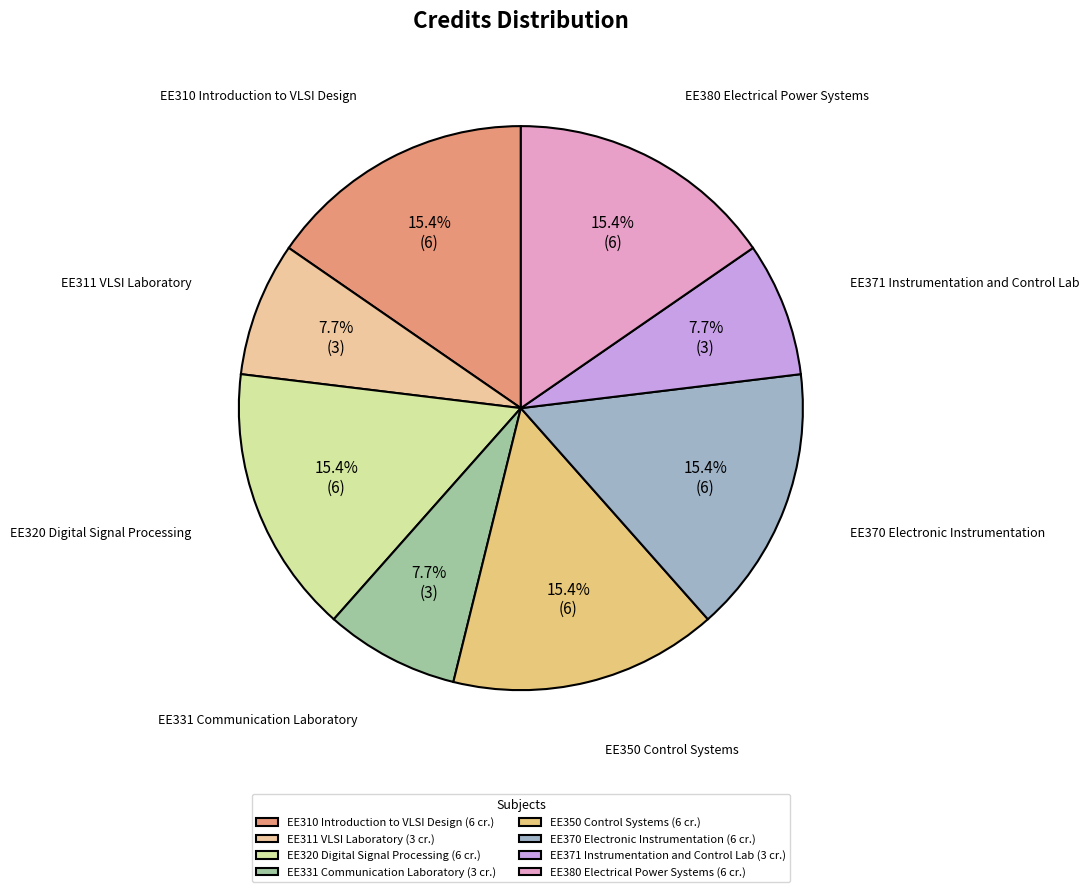

What portion of the pie excludes EE310 Introduction to VLSI Design?

84.6%